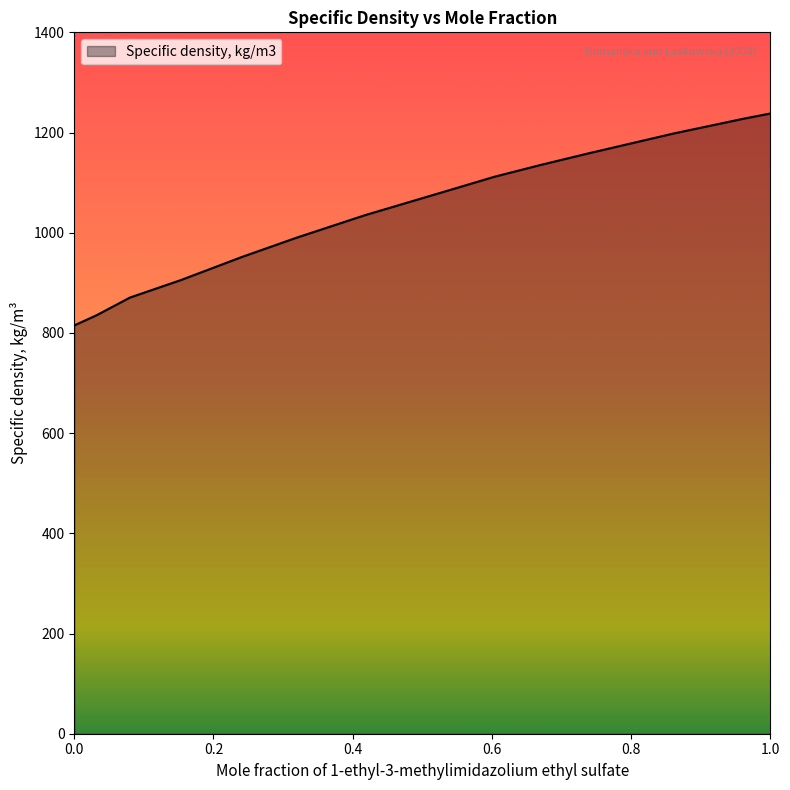

What is the difference between the maximum and minimum values?

423.0